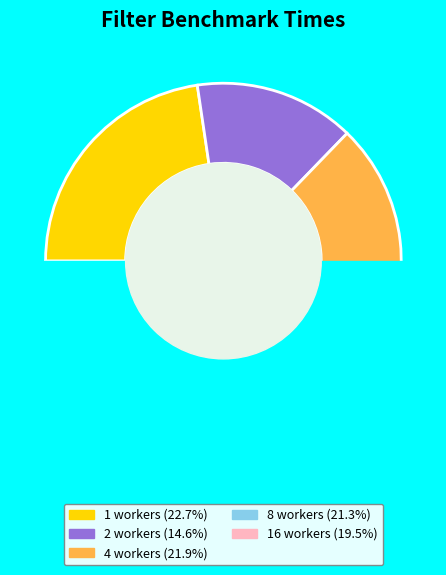

How many segments does this pie chart have?

5